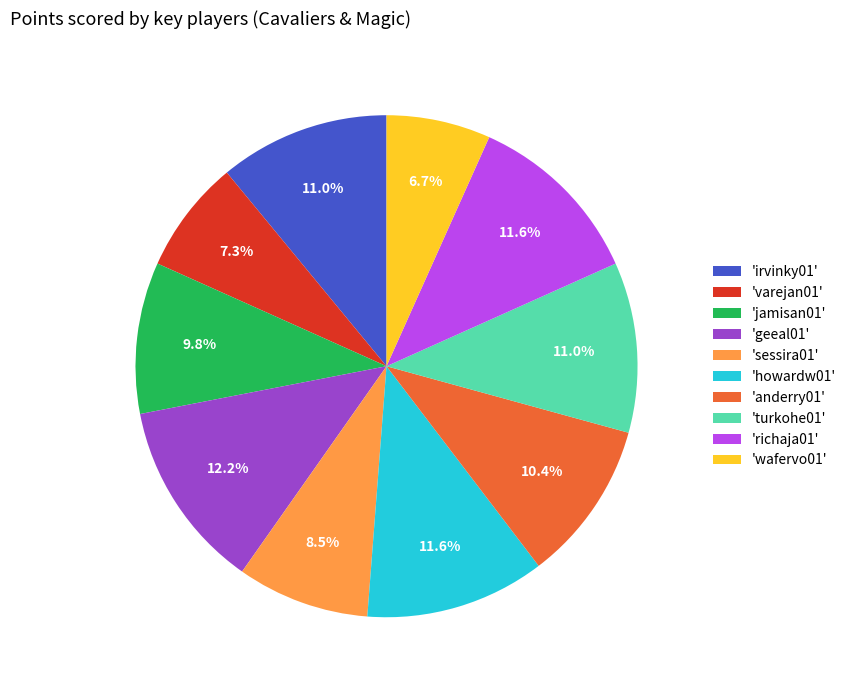

Is there any slice that represents more than half of the pie?

No